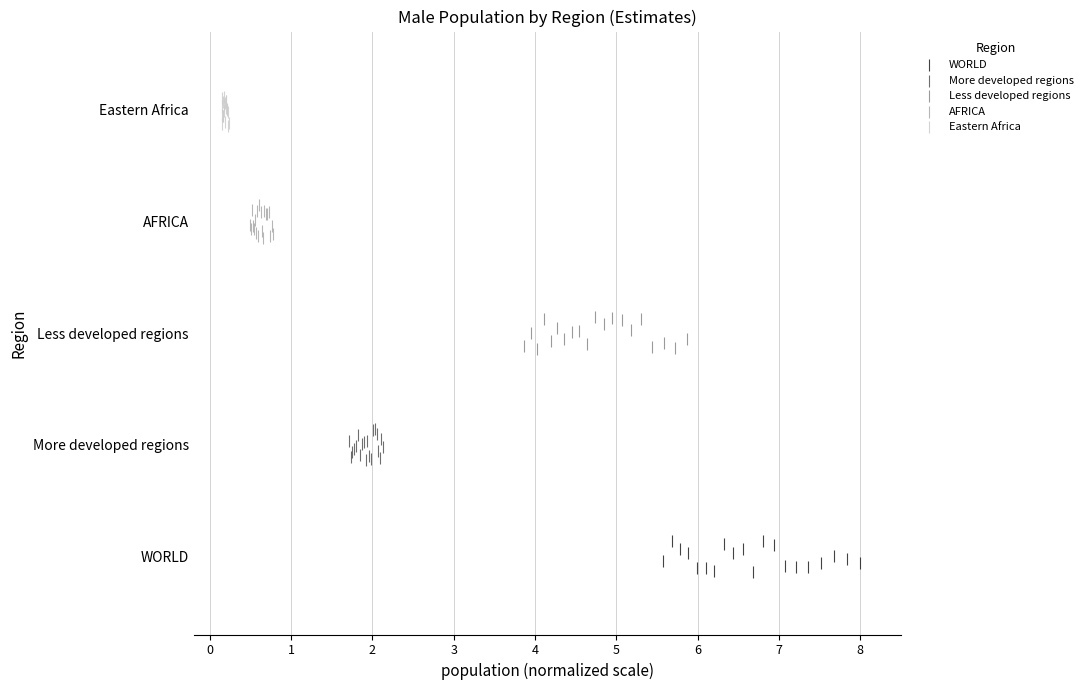

What are all the series names shown in the legend?

WORLD, More developed regions, Less developed regions, AFRICA, Eastern Africa